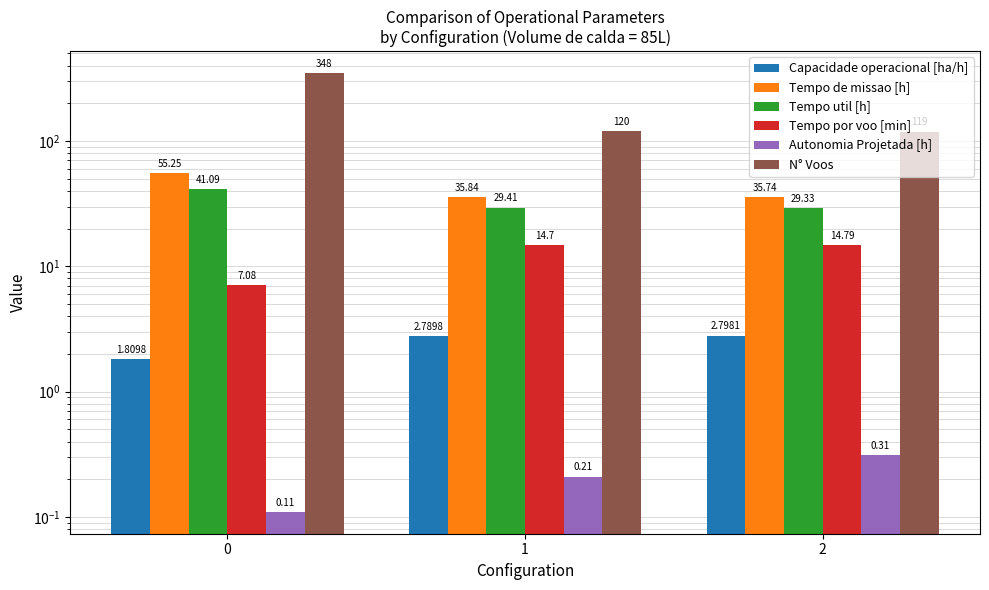

Are the bars horizontal?

No